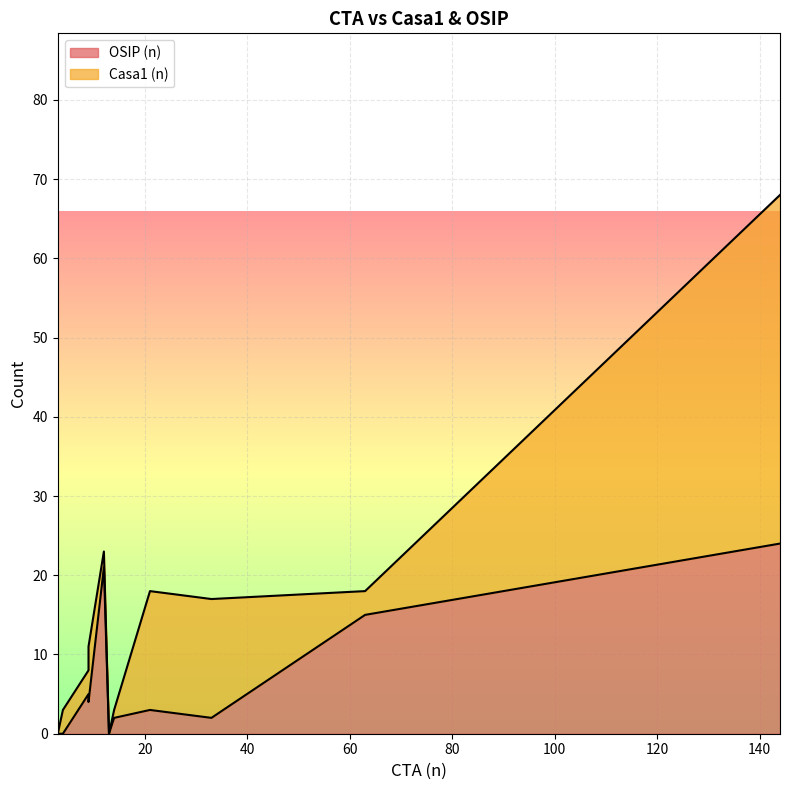

True or false: OSIP (n) and Casa1 (n) intersect in this chart.

False